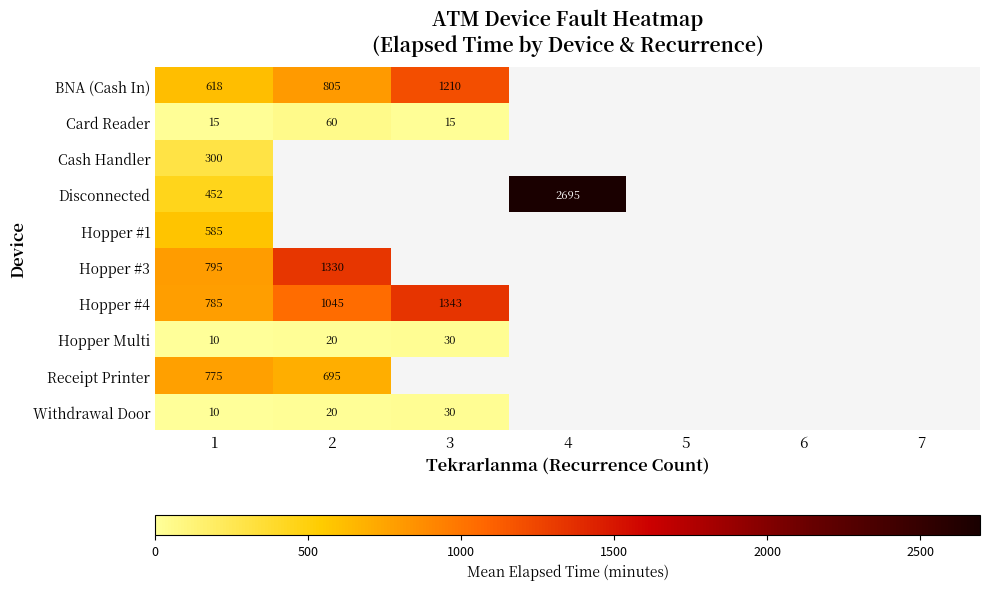

Is it true that Hopper #4 equals 1343 at 3?

True